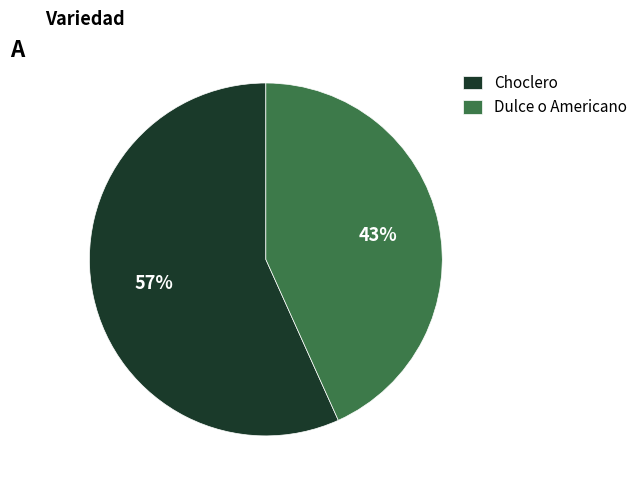

To the nearest percent, what is the combined percentage of Choclero and Dulce o Americano?

100%